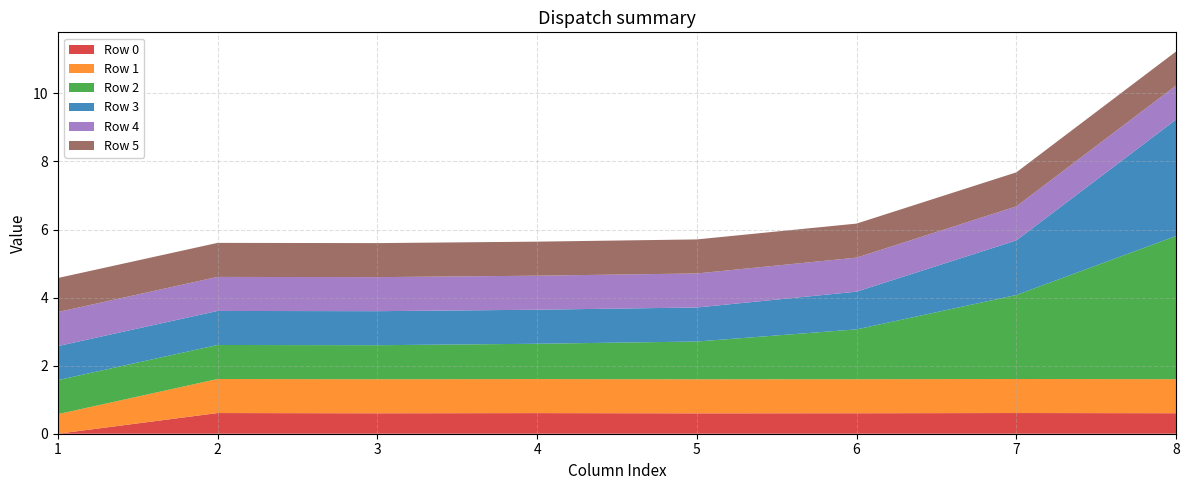

Reading left to right, what are all the values shown in this chart?

Row 0: 1=0.0	2=0.6	3=0.6	4=0.6	5=0.6	6=0.6	7=0.6	8=0.6
Row 1: 1=0.6	2=1.0	3=1.0	4=1.0	5=1.0	6=1.0	7=1.0	8=1.0
Row 2: 1=1.0	2=1.0	3=1.0	4=1.0	5=1.1	6=1.5	7=2.5	8=4.2
Row 3: 1=1.0	2=1.0	3=1.0	4=1.0	5=1.0	6=1.1	7=1.6	8=3.4
Row 4: 1=1.0	2=1.0	3=1.0	4=1.0	5=1.0	6=1.0	7=1.0	8=1.0
Row 5: 1=1.0	2=1.0	3=1.0	4=1.0	5=1.0	6=1.0	7=1.0	8=1.0